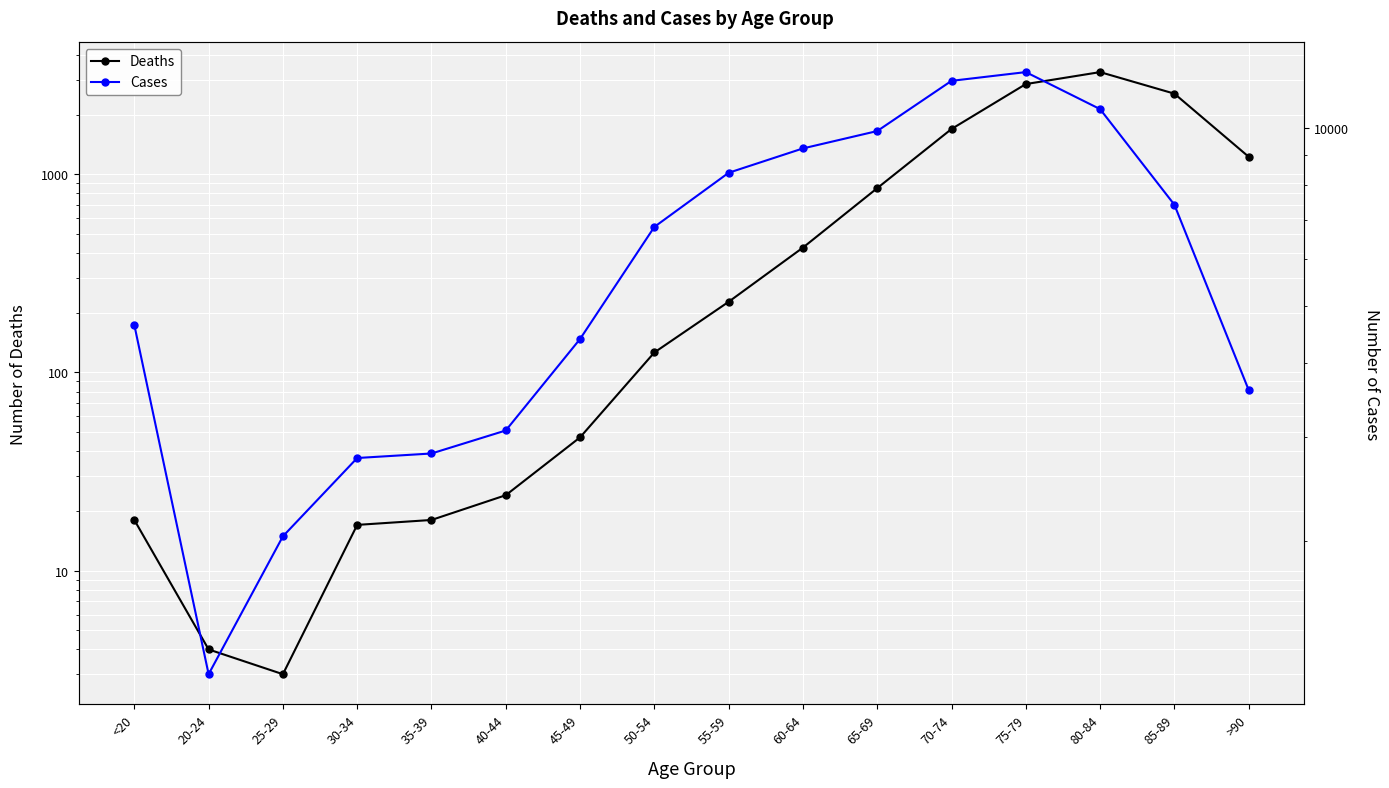

What is the label of the 6th point from the left?

40-44